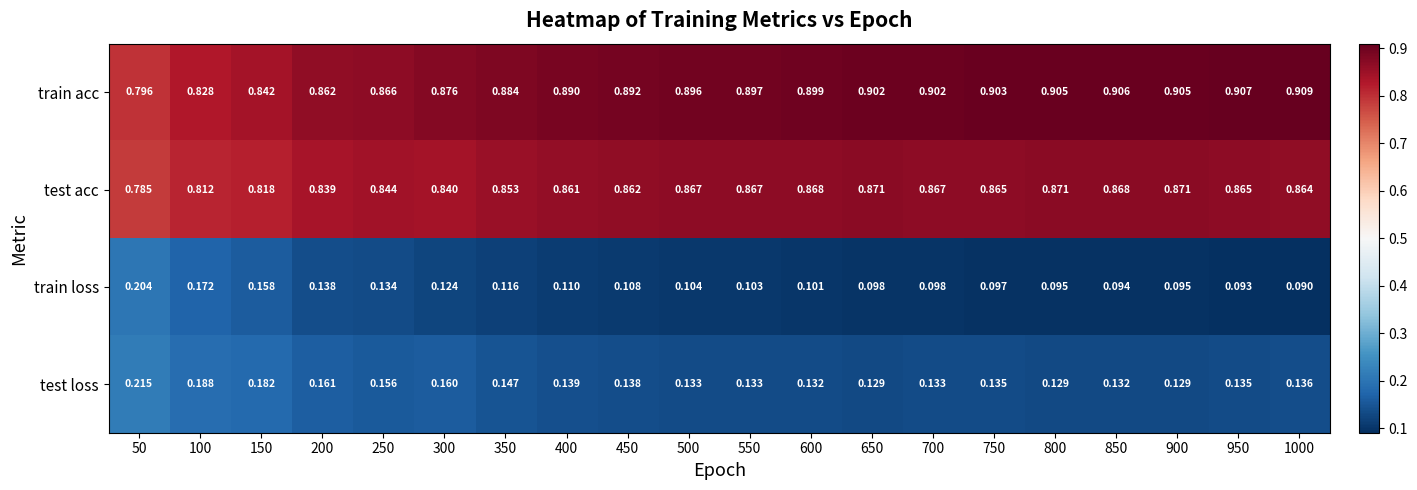

Which series has the widest spread of values?

train loss